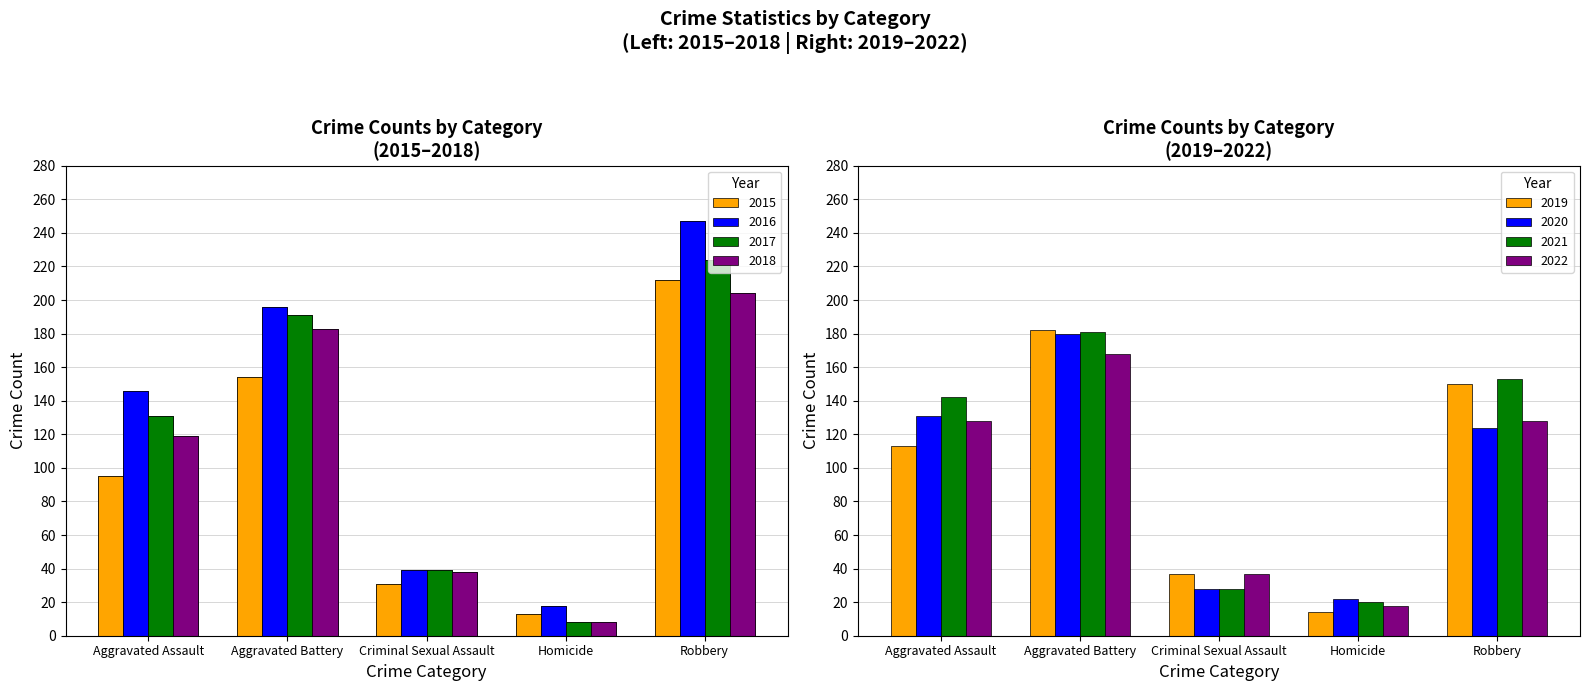

How many values in the 2016: [146, 196, 39, 18, 247] series exceed 146?

2